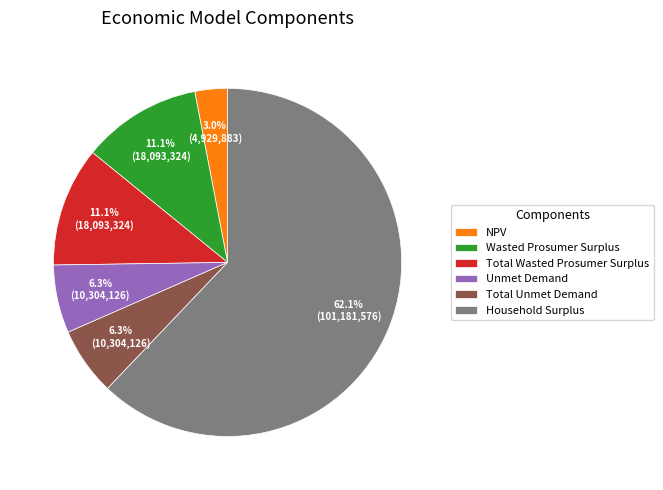

Do Unmet Demand and Wasted Prosumer Surplus together represent more than half of the pie?

No